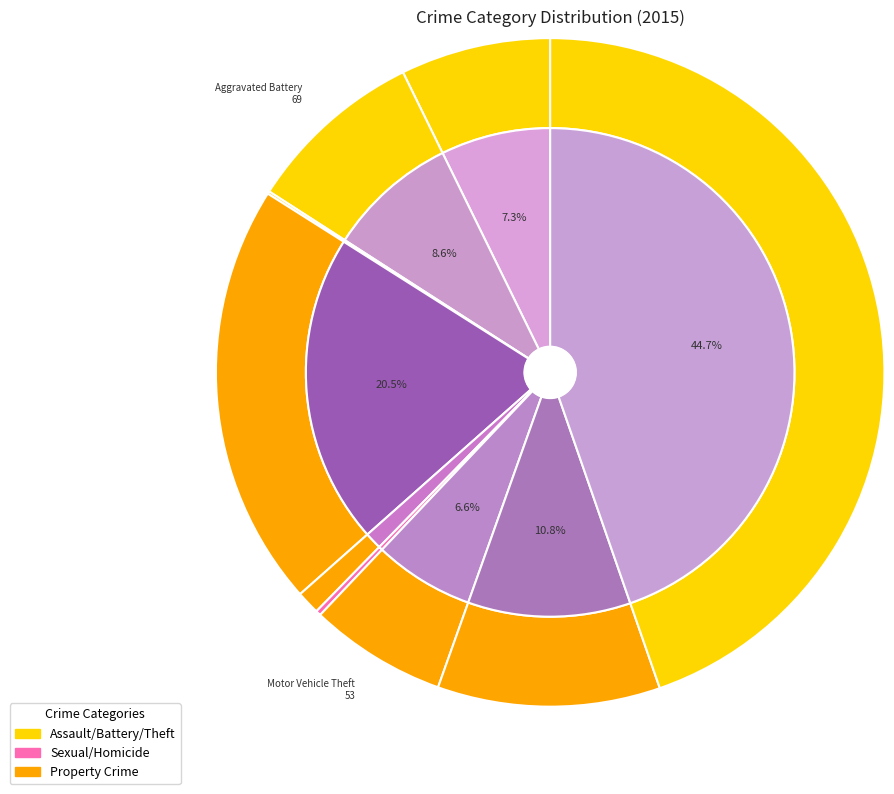

To the nearest percent, what is the average slice percentage?

11%